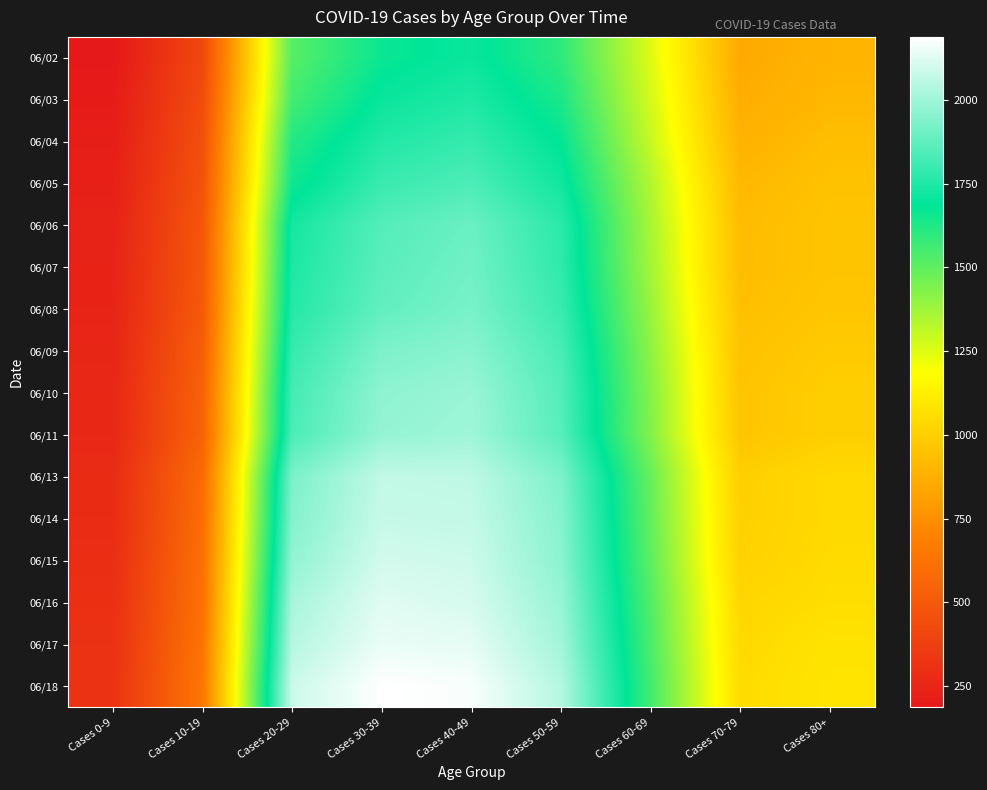

Reading right to left, what are all the values shown in this chart?

06/02: Cases 80+=897	Cases 70-79=853	Cases 60-69=1251	Cases 50-59=1598	Cases 40-49=1708	Cases 30-39=1666	Cases 20-29=1516	Cases 10-19=414	Cases 0-9=186
06/03: Cases 80+=910	Cases 70-79=868	Cases 60-69=1273	Cases 50-59=1636	Cases 40-49=1745	Cases 30-39=1704	Cases 20-29=1552	Cases 10-19=433	Cases 0-9=199
06/04: Cases 80+=935	Cases 70-79=888	Cases 60-69=1300	Cases 50-59=1680	Cases 40-49=1790	Cases 30-39=1751	Cases 20-29=1618	Cases 10-19=451	Cases 0-9=212
06/05: Cases 80+=949	Cases 70-79=912	Cases 60-69=1339	Cases 50-59=1721	Cases 40-49=1836	Cases 30-39=1798	Cases 20-29=1657	Cases 10-19=466	Cases 0-9=222
06/06: Cases 80+=959	Cases 70-79=925	Cases 60-69=1361	Cases 50-59=1771	Cases 40-49=1895	Cases 30-39=1852	Cases 20-29=1727	Cases 10-19=486	Cases 0-9=234
06/07: Cases 80+=958	Cases 70-79=928	Cases 60-69=1370	Cases 50-59=1780	Cases 40-49=1909	Cases 30-39=1863	Cases 20-29=1742	Cases 10-19=492	Cases 0-9=237
06/08: Cases 80+=967	Cases 70-79=940	Cases 60-69=1390	Cases 50-59=1800	Cases 40-49=1923	Cases 30-39=1878	Cases 20-29=1758	Cases 10-19=502	Cases 0-9=241
06/09: Cases 80+=982	Cases 70-79=951	Cases 60-69=1412	Cases 50-59=1831	Cases 40-49=1956	Cases 30-39=1930	Cases 20-29=1790	Cases 10-19=524	Cases 0-9=250
06/10: Cases 80+=998	Cases 70-79=959	Cases 60-69=1428	Cases 50-59=1851	Cases 40-49=1988	Cases 30-39=1964	Cases 20-29=1820	Cases 10-19=541	Cases 0-9=257
06/11: Cases 80+=997	Cases 70-79=964	Cases 60-69=1433	Cases 50-59=1859	Cases 40-49=1999	Cases 30-39=1977	Cases 20-29=1833	Cases 10-19=546	Cases 0-9=260
06/13: Cases 80+=1041	Cases 70-79=1000	Cases 60-69=1485	Cases 50-59=1932	Cases 40-49=2058	Cases 30-39=2065	Cases 20-29=1927	Cases 10-19=588	Cases 0-9=278
06/14: Cases 80+=1042	Cases 70-79=1003	Cases 60-69=1495	Cases 50-59=1949	Cases 40-49=2071	Cases 30-39=2076	Cases 20-29=1943	Cases 10-19=599	Cases 0-9=280
06/15: Cases 80+=1049	Cases 70-79=1009	Cases 60-69=1505	Cases 50-59=1961	Cases 40-49=2087	Cases 30-39=2097	Cases 20-29=1971	Cases 10-19=609	Cases 0-9=288
06/16: Cases 80+=1058	Cases 70-79=1030	Cases 60-69=1526	Cases 50-59=1984	Cases 40-49=2107	Cases 30-39=2125	Cases 20-29=2013	Cases 10-19=617	Cases 0-9=298
06/17: Cases 80+=1077	Cases 70-79=1041	Cases 60-69=1540	Cases 50-59=2006	Cases 40-49=2136	Cases 30-39=2145	Cases 20-29=2042	Cases 10-19=631	Cases 0-9=307
06/18: Cases 80+=1085	Cases 70-79=1050	Cases 60-69=1557	Cases 50-59=2040	Cases 40-49=2172	Cases 30-39=2188	Cases 20-29=2083	Cases 10-19=643	Cases 0-9=312